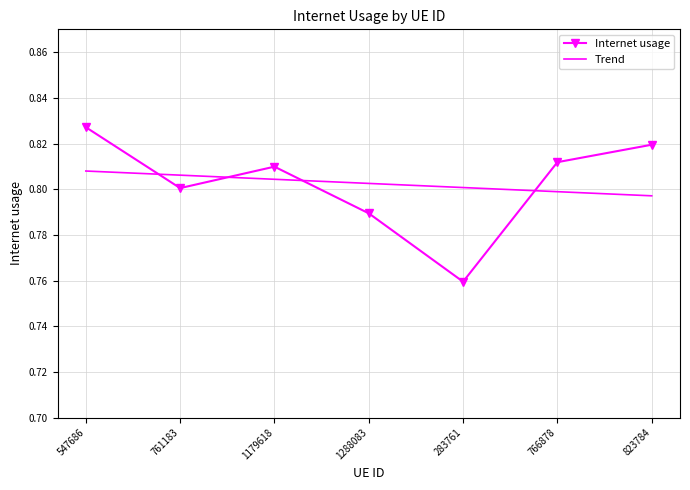

True or false: Internet usage and Trend cross at least once.

True